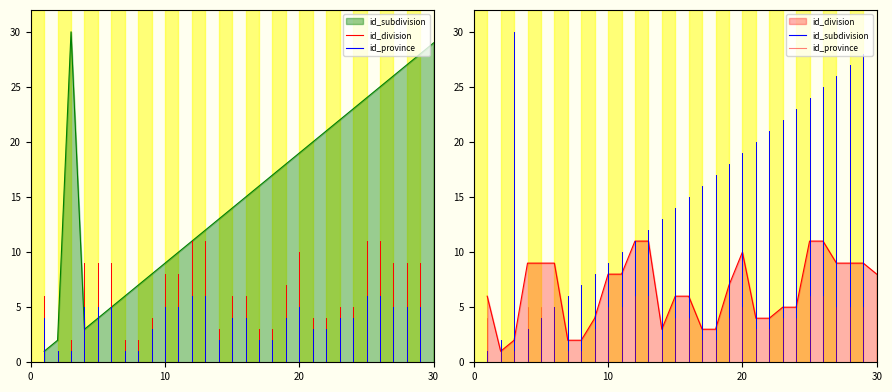

Which series ends up on top after the final intersection of id_subdivision and id_division?

id_subdivision